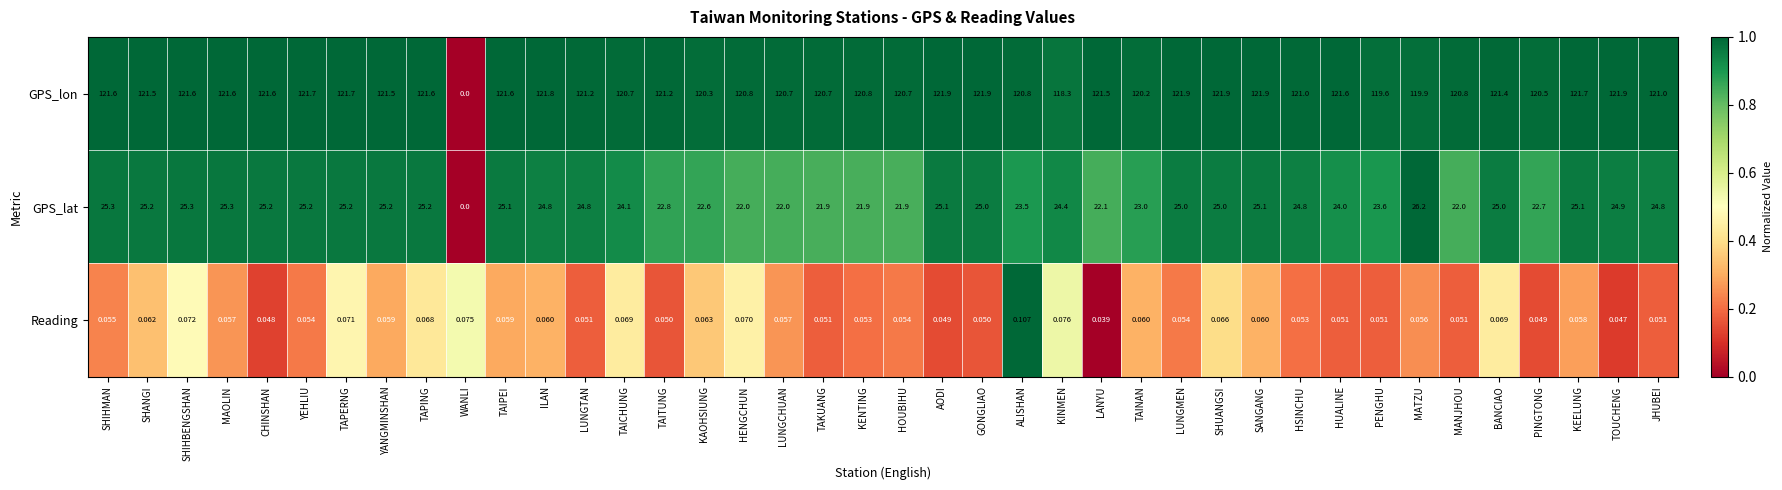

At which category is the sum across all series the highest?

SANGANG